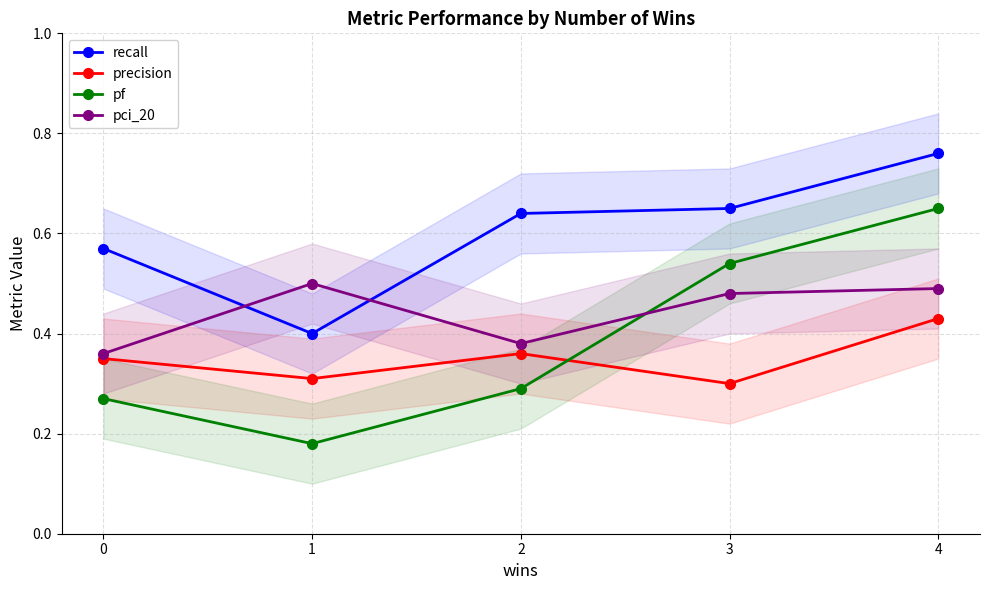

What is the value of the recall point at the 4th from the left?

0.7